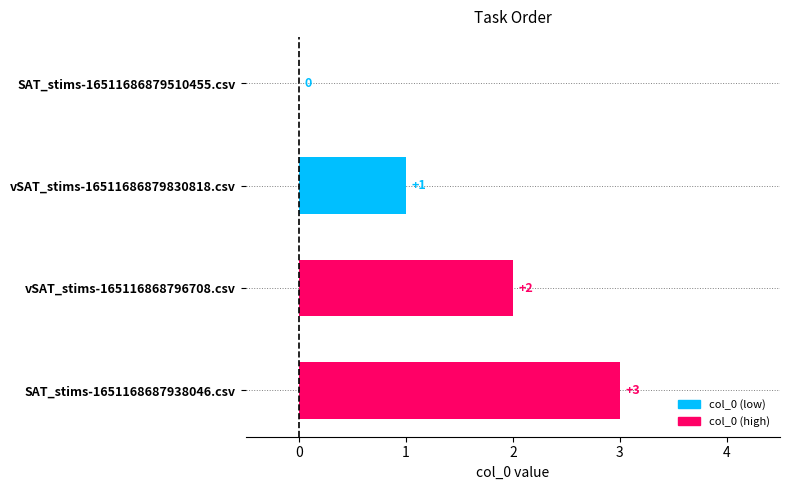

How many values are between 1 and 3?

3